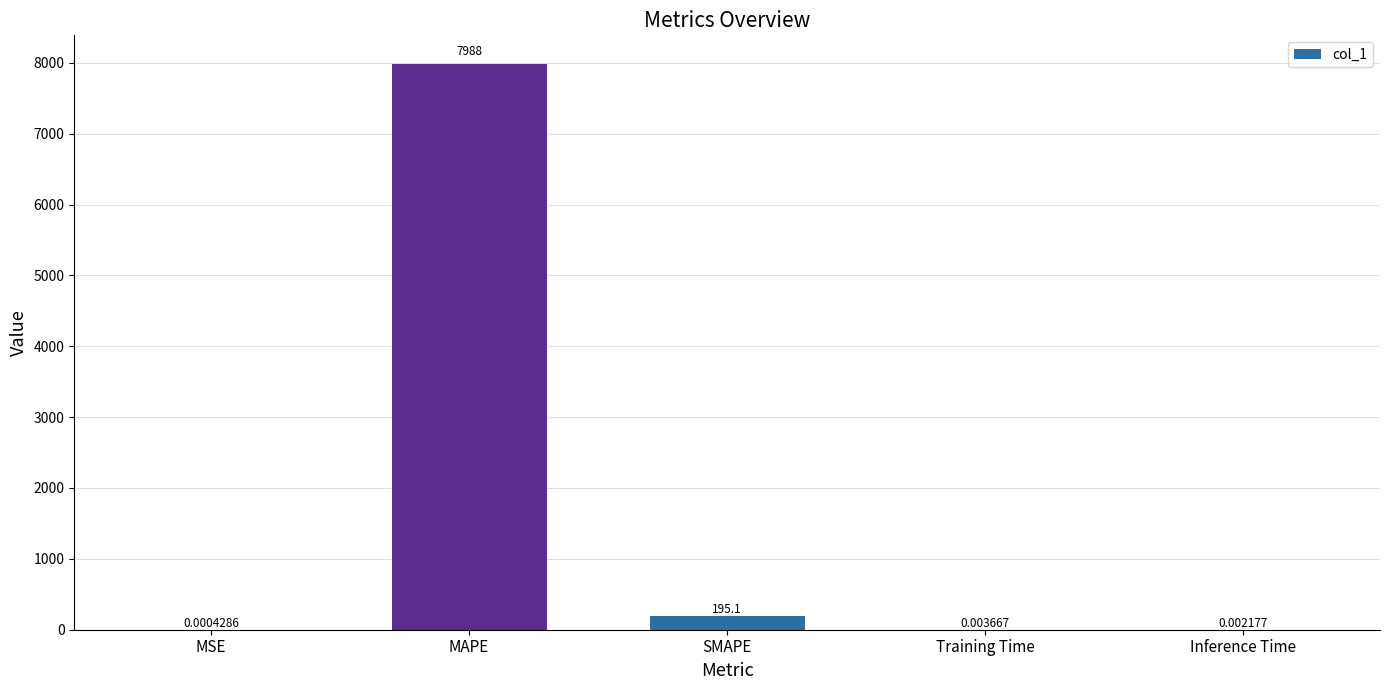

Which label corresponds to the largest value in the chart?

MAPE